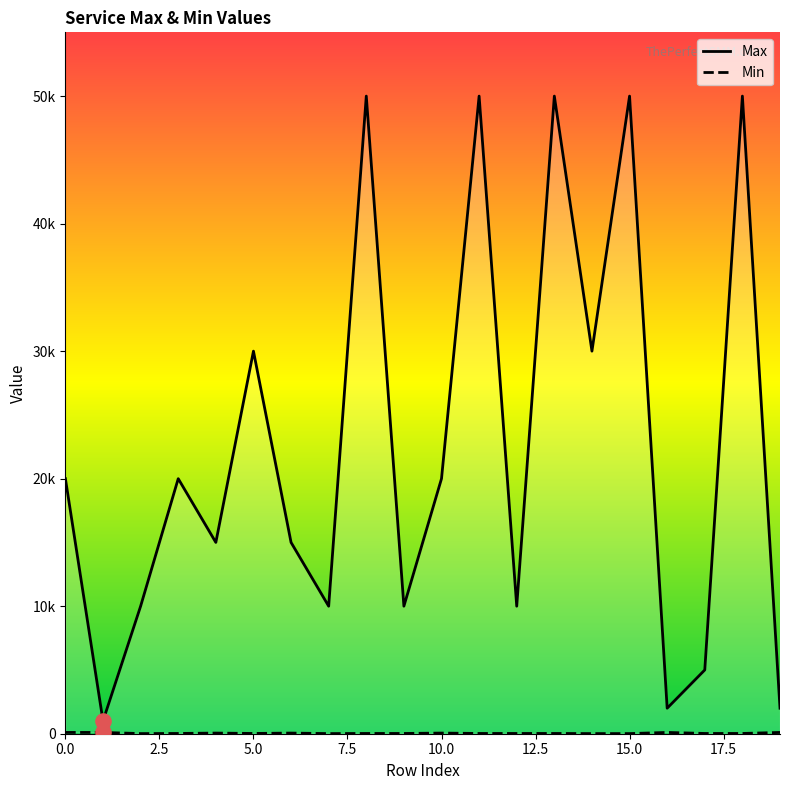

Is the value of Min at 6 greater than the value of Max at 14?

No